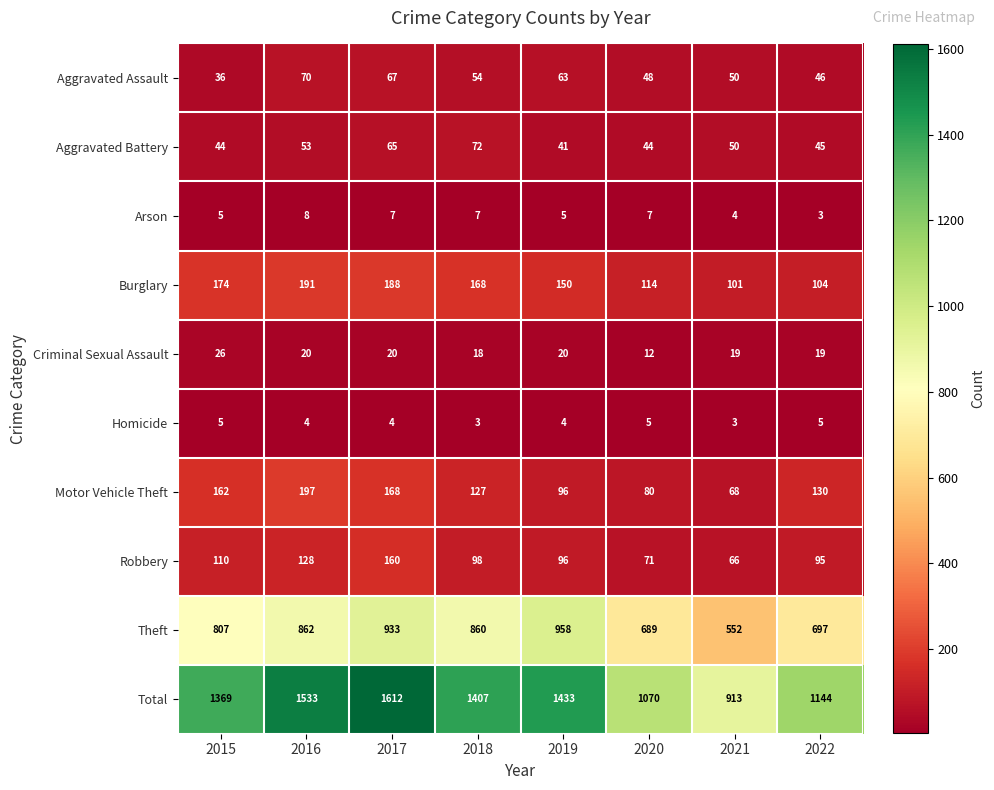

What is the sum of the Arson values at 2016 and 2017?

15